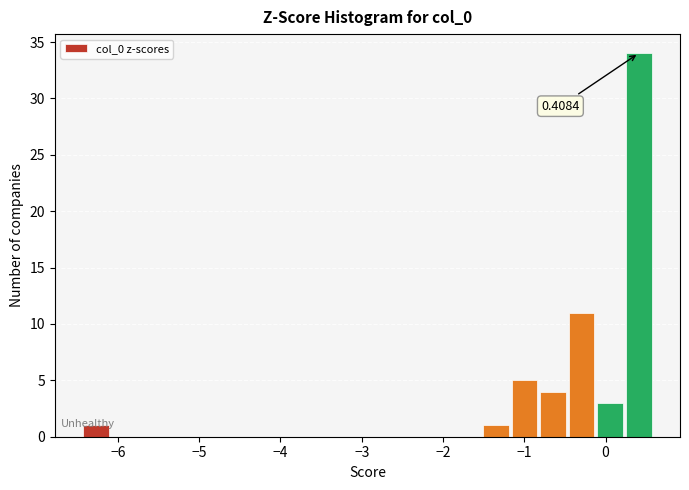

Around what value on the x-axis is the tallest bar? Give the approximate position of its centre, as read against the axis.

0.4